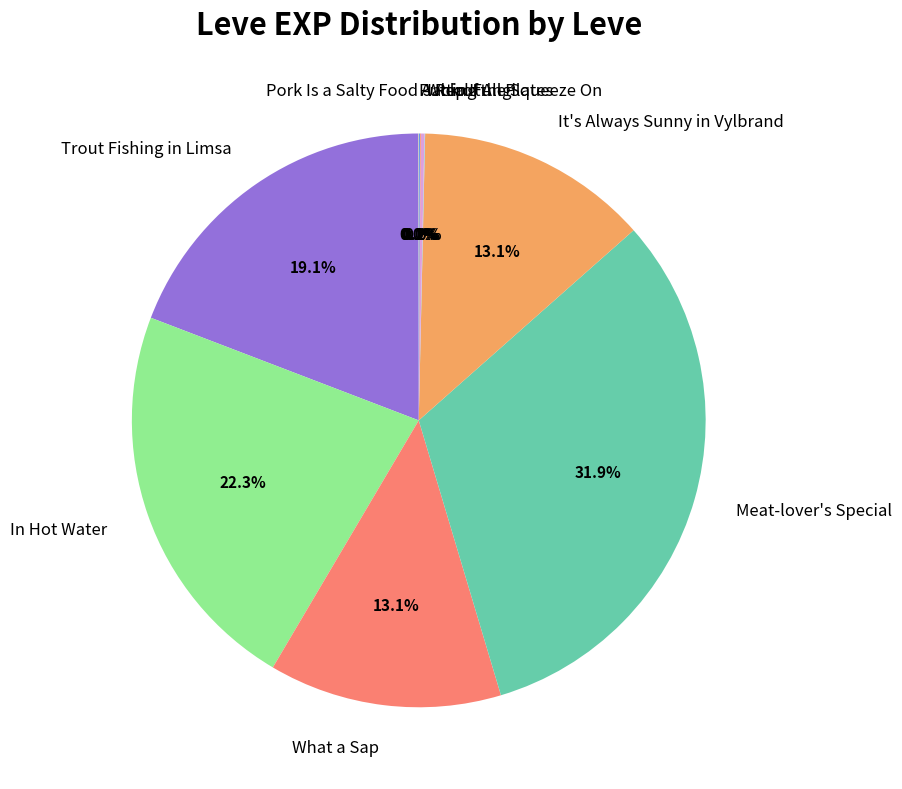

What is the largest slice in the pie chart?

Meat-lover's Special